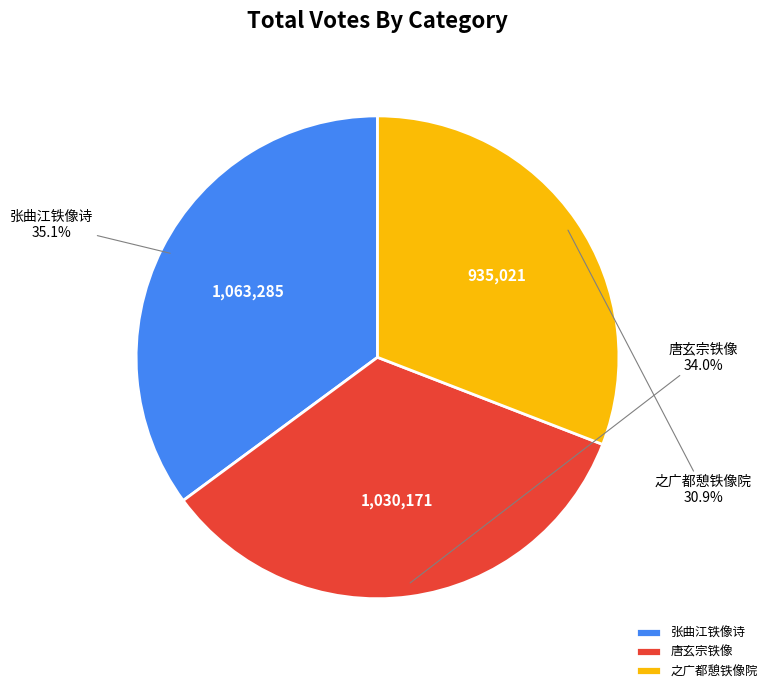

To the nearest percent, what is the combined percentage of 唐玄宗铁像 and 张曲江铁像诗?

69%